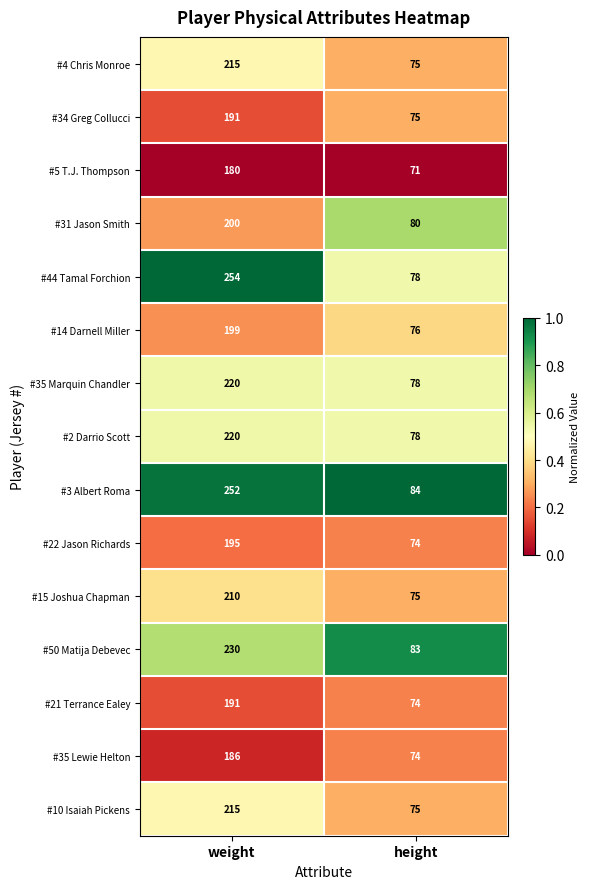

Between weight and height, which series saw the biggest shift?

#44 Tamal Forchion